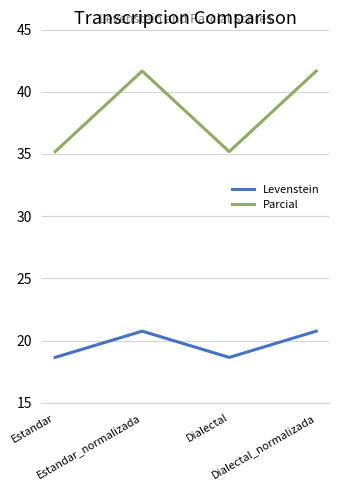

True or false: Levenstein and Parcial intersect in this chart.

False